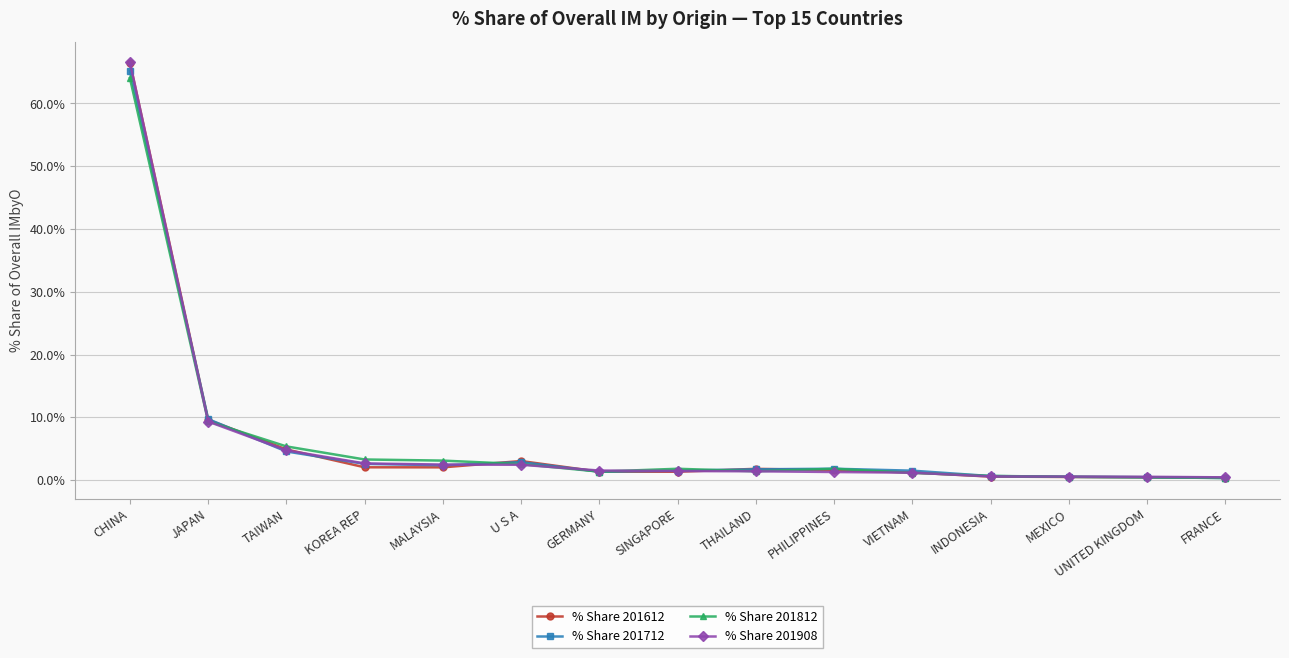

Which series has the widest spread of values?

% Share 201612